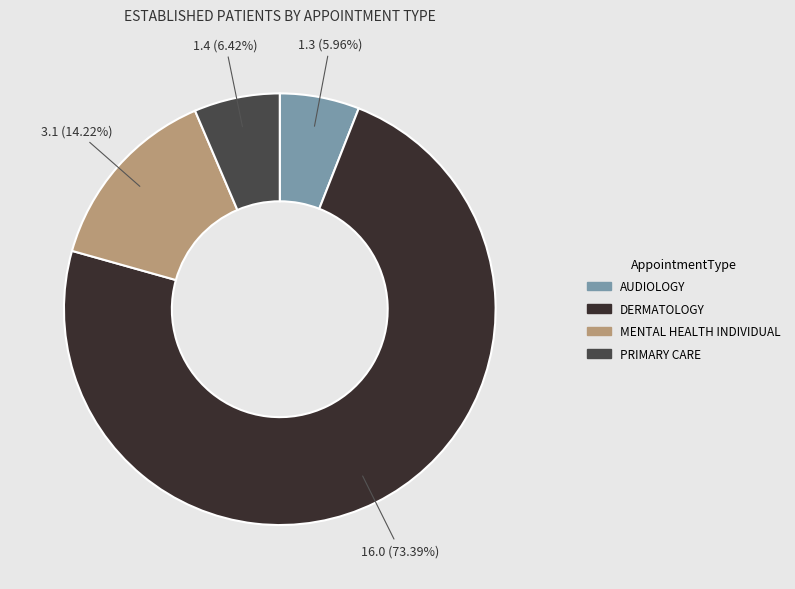

Which has a higher value, DERMATOLOGY or AUDIOLOGY?

DERMATOLOGY